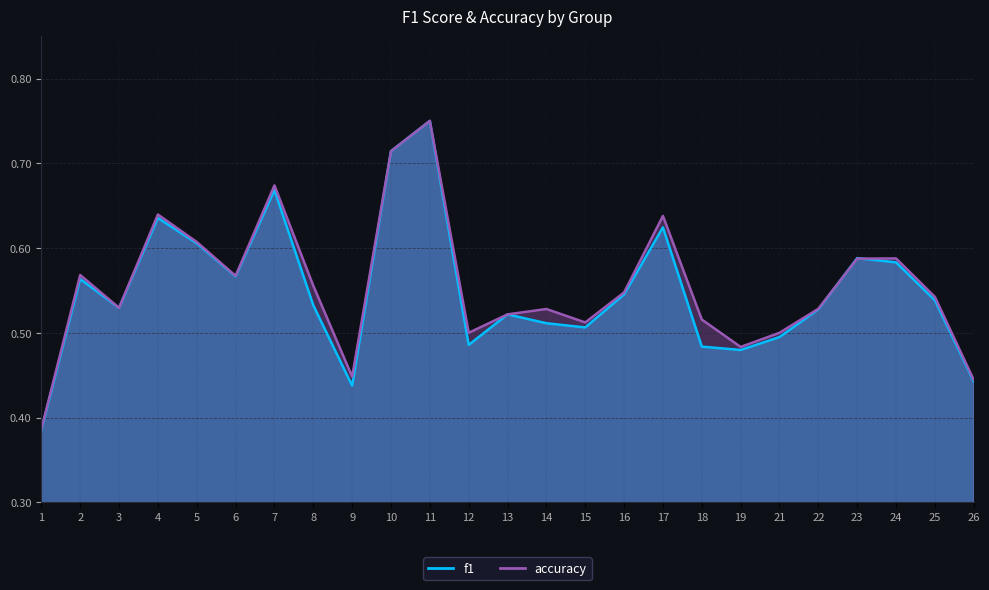

Rank the series by their maximum value, from highest to lowest.

f1, accuracy